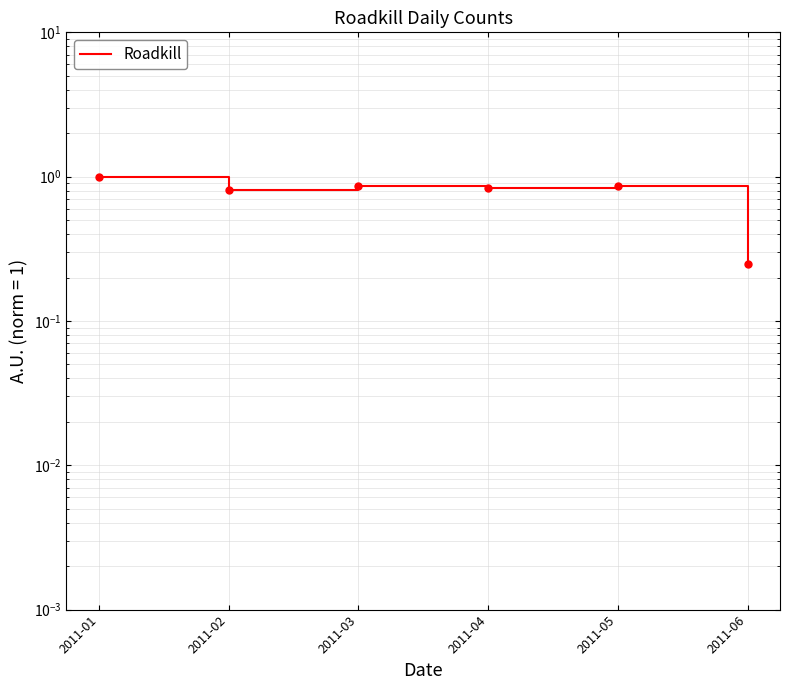

What is the smallest value displayed?

0.2